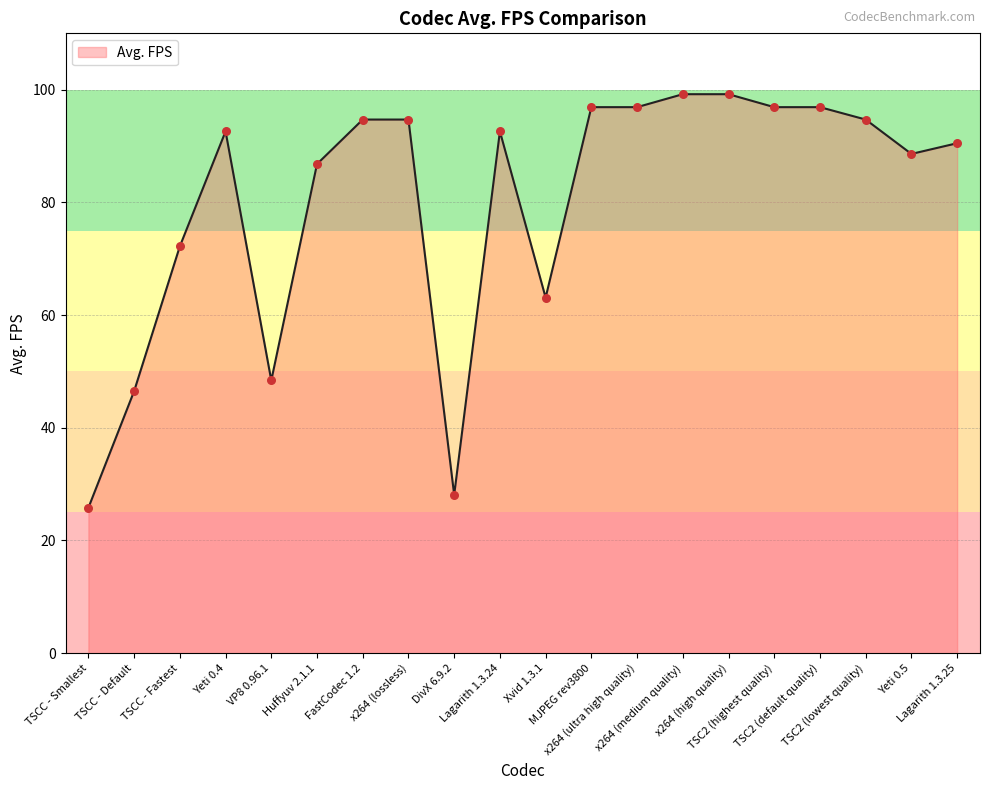

What is the change in value from TSCC - Default to x264 (high quality)?

+52.7